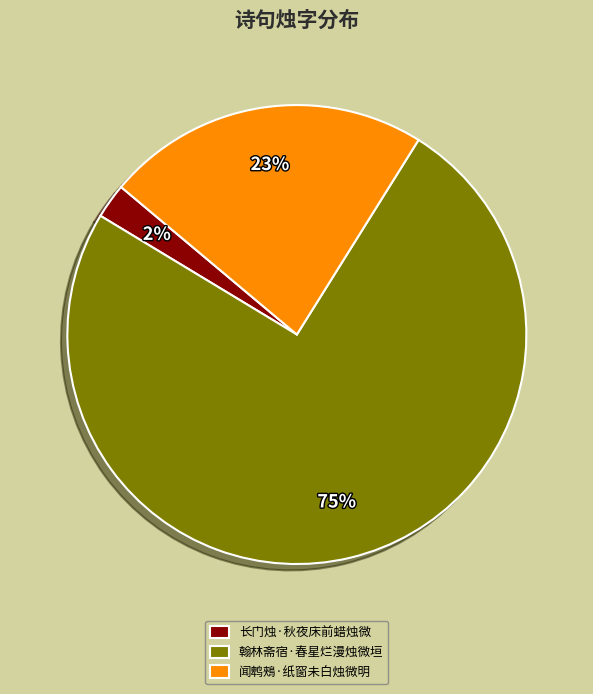

How many segments does this pie chart have?

3